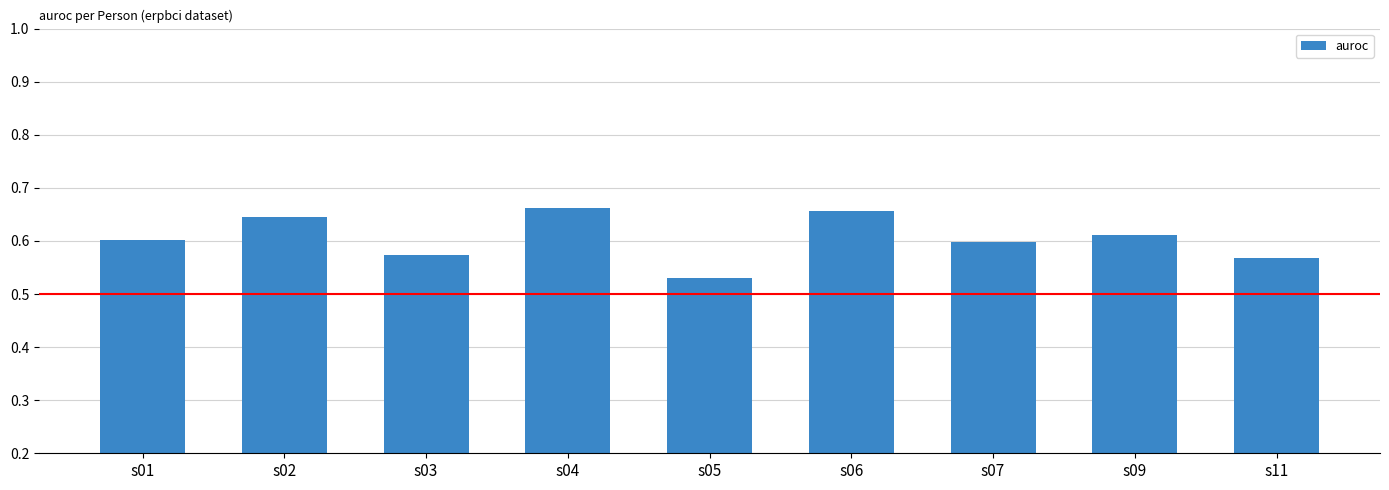

Is it true that the value at s02 is 0.6?

True